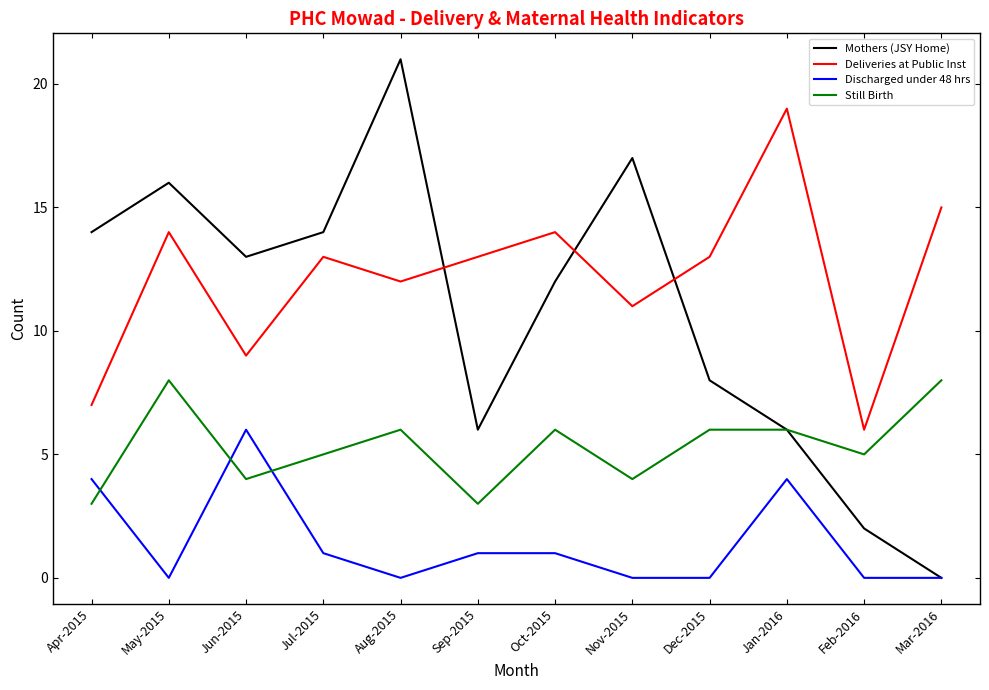

How many lines are shown in the chart?

4